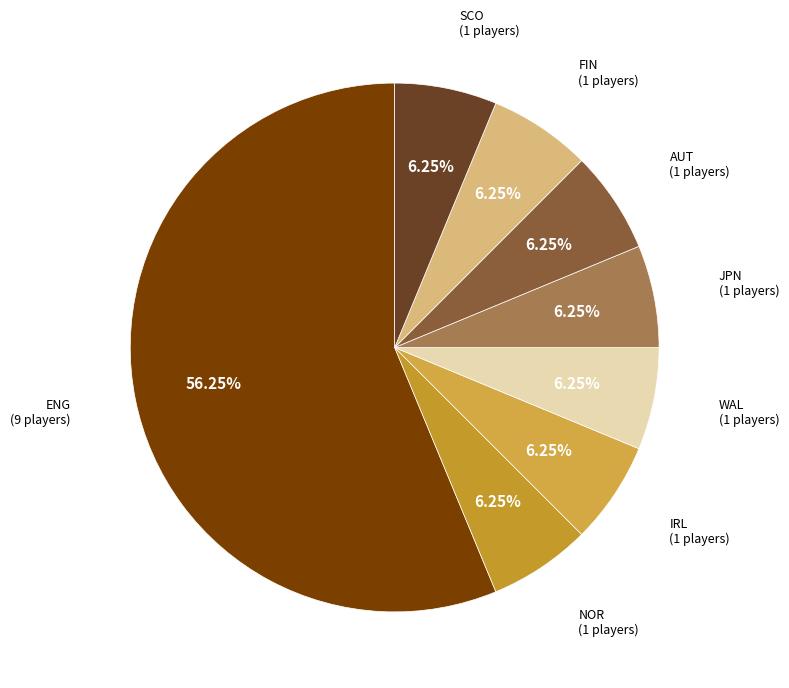

What is the largest slice in the pie chart?

ENG